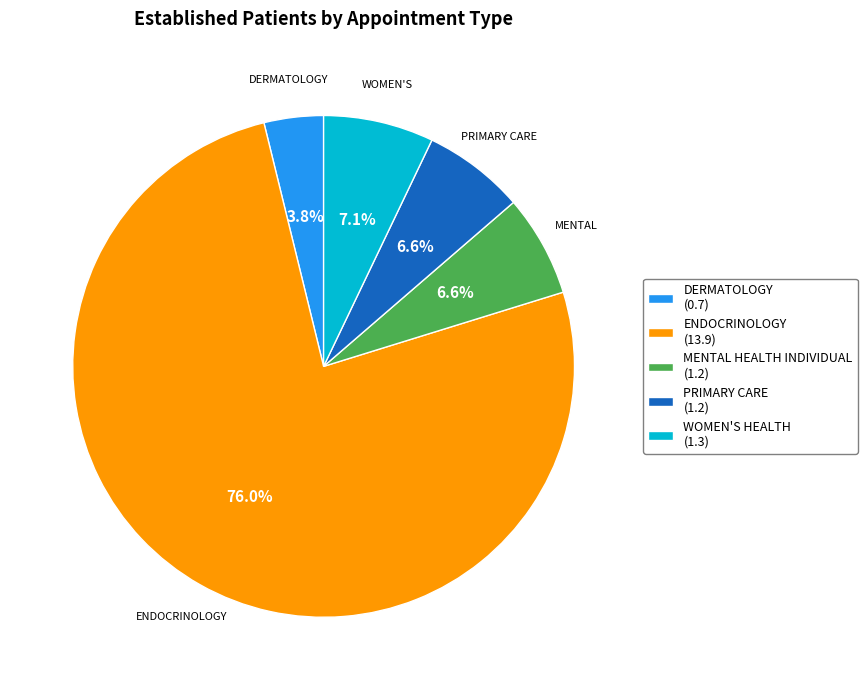

How many slices are in this pie chart?

5